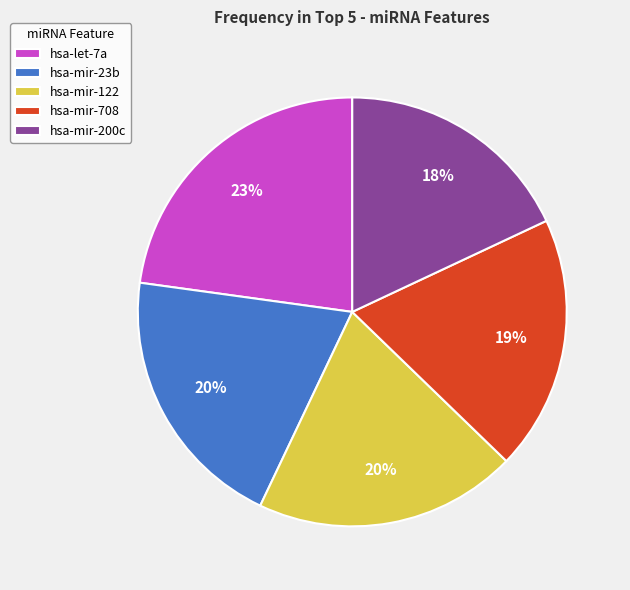

Which slice is the smallest?

hsa-mir-200c